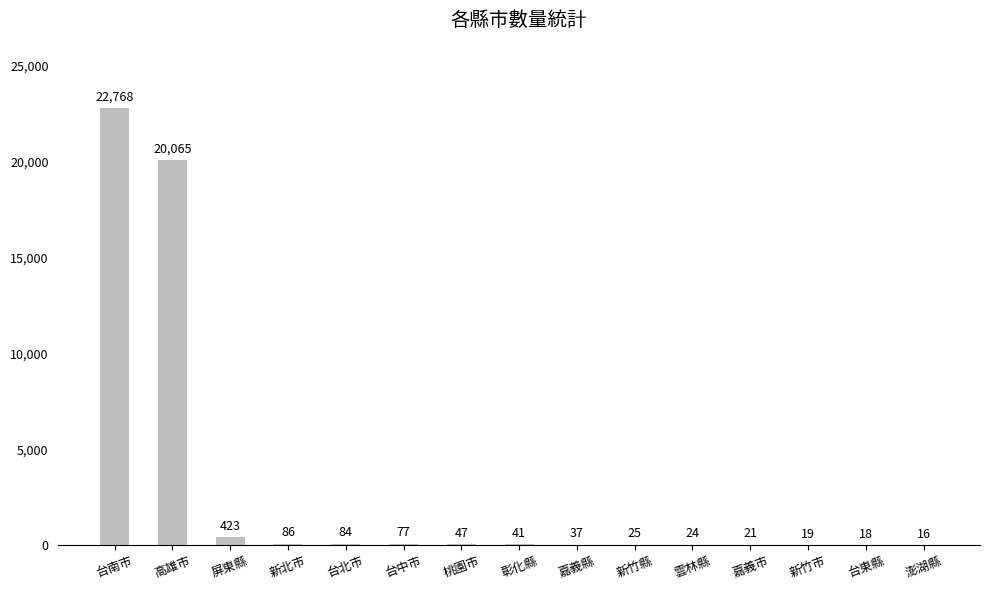

What is the maximum value shown in the chart?

22768